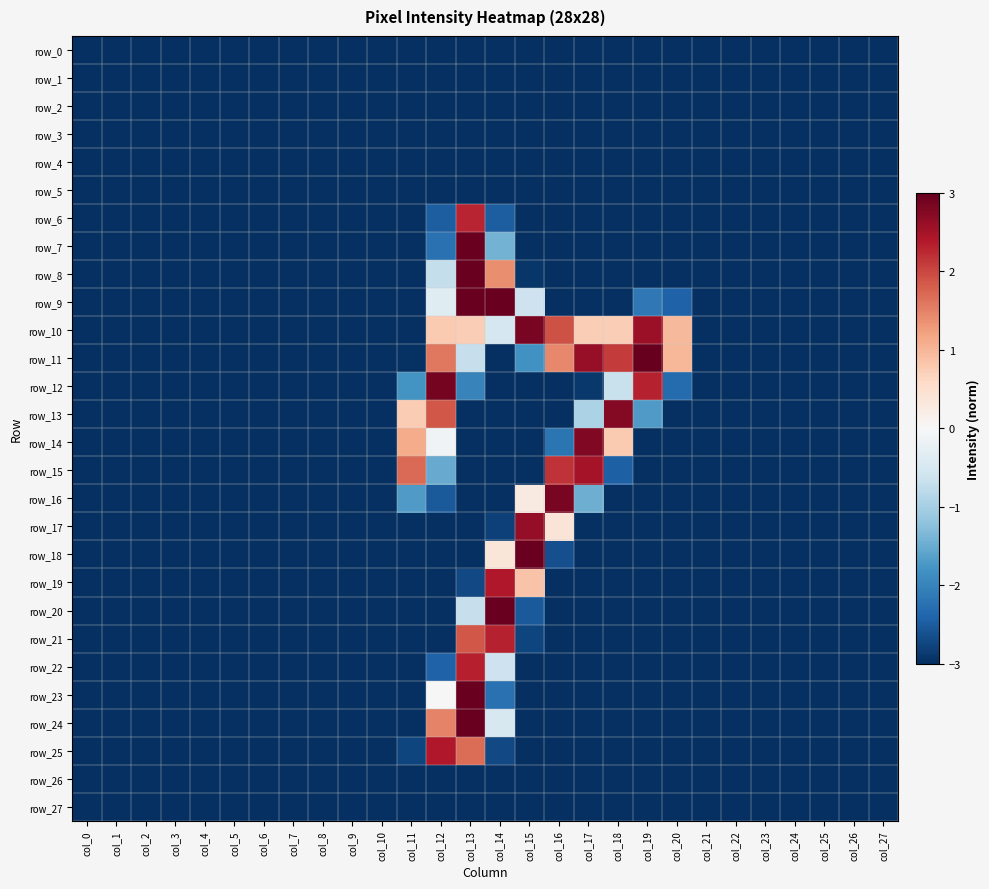

Reading left to right, what are all the values shown in this chart?

row_0: col_0=-3.0	col_1=-3.0	col_2=-3.0	col_3=-3.0	col_4=-3.0	col_5=-3.0	col_6=-3.0	col_7=-3.0	col_8=-3.0	col_9=-3.0	col_10=-3.0	col_11=-3.0	col_12=-3.0	col_13=-3.0	col_14=-3.0	col_15=-3.0	col_16=-3.0	col_17=-3.0	col_18=-3.0	col_19=-3.0	col_20=-3.0	col_21=-3.0	col_22=-3.0	col_23=-3.0	col_24=-3.0	col_25=-3.0	col_26=-3.0	col_27=-3.0
row_1: col_0=-3.0	col_1=-3.0	col_2=-3.0	col_3=-3.0	col_4=-3.0	col_5=-3.0	col_6=-3.0	col_7=-3.0	col_8=-3.0	col_9=-3.0	col_10=-3.0	col_11=-3.0	col_12=-3.0	col_13=-3.0	col_14=-3.0	col_15=-3.0	col_16=-3.0	col_17=-3.0	col_18=-3.0	col_19=-3.0	col_20=-3.0	col_21=-3.0	col_22=-3.0	col_23=-3.0	col_24=-3.0	col_25=-3.0	col_26=-3.0	col_27=-3.0
row_2: col_0=-3.0	col_1=-3.0	col_2=-3.0	col_3=-3.0	col_4=-3.0	col_5=-3.0	col_6=-3.0	col_7=-3.0	col_8=-3.0	col_9=-3.0	col_10=-3.0	col_11=-3.0	col_12=-3.0	col_13=-3.0	col_14=-3.0	col_15=-3.0	col_16=-3.0	col_17=-3.0	col_18=-3.0	col_19=-3.0	col_20=-3.0	col_21=-3.0	col_22=-3.0	col_23=-3.0	col_24=-3.0	col_25=-3.0	col_26=-3.0	col_27=-3.0
row_3: col_0=-3.0	col_1=-3.0	col_2=-3.0	col_3=-3.0	col_4=-3.0	col_5=-3.0	col_6=-3.0	col_7=-3.0	col_8=-3.0	col_9=-3.0	col_10=-3.0	col_11=-3.0	col_12=-3.0	col_13=-3.0	col_14=-3.0	col_15=-3.0	col_16=-3.0	col_17=-3.0	col_18=-3.0	col_19=-3.0	col_20=-3.0	col_21=-3.0	col_22=-3.0	col_23=-3.0	col_24=-3.0	col_25=-3.0	col_26=-3.0	col_27=-3.0
row_4: col_0=-3.0	col_1=-3.0	col_2=-3.0	col_3=-3.0	col_4=-3.0	col_5=-3.0	col_6=-3.0	col_7=-3.0	col_8=-3.0	col_9=-3.0	col_10=-3.0	col_11=-3.0	col_12=-3.0	col_13=-3.0	col_14=-3.0	col_15=-3.0	col_16=-3.0	col_17=-3.0	col_18=-3.0	col_19=-3.0	col_20=-3.0	col_21=-3.0	col_22=-3.0	col_23=-3.0	col_24=-3.0	col_25=-3.0	col_26=-3.0	col_27=-3.0
row_5: col_0=-3.0	col_1=-3.0	col_2=-3.0	col_3=-3.0	col_4=-3.0	col_5=-3.0	col_6=-3.0	col_7=-3.0	col_8=-3.0	col_9=-3.0	col_10=-3.0	col_11=-3.0	col_12=-3.0	col_13=-3.0	col_14=-3.0	col_15=-3.0	col_16=-3.0	col_17=-3.0	col_18=-3.0	col_19=-3.0	col_20=-3.0	col_21=-3.0	col_22=-3.0	col_23=-3.0	col_24=-3.0	col_25=-3.0	col_26=-3.0	col_27=-3.0
row_6: col_0=-3.0	col_1=-3.0	col_2=-3.0	col_3=-3.0	col_4=-3.0	col_5=-3.0	col_6=-3.0	col_7=-3.0	col_8=-3.0	col_9=-3.0	col_10=-3.0	col_11=-3.0	col_12=-2.5	col_13=2.3	col_14=-2.5	col_15=-3.0	col_16=-3.0	col_17=-3.0	col_18=-3.0	col_19=-3.0	col_20=-3.0	col_21=-3.0	col_22=-3.0	col_23=-3.0	col_24=-3.0	col_25=-3.0	col_26=-3.0	col_27=-3.0
row_7: col_0=-3.0	col_1=-3.0	col_2=-3.0	col_3=-3.0	col_4=-3.0	col_5=-3.0	col_6=-3.0	col_7=-3.0	col_8=-3.0	col_9=-3.0	col_10=-3.0	col_11=-3.0	col_12=-2.2	col_13=3.0	col_14=-1.4	col_15=-3.0	col_16=-3.0	col_17=-3.0	col_18=-3.0	col_19=-3.0	col_20=-3.0	col_21=-3.0	col_22=-3.0	col_23=-3.0	col_24=-3.0	col_25=-3.0	col_26=-3.0	col_27=-3.0
row_8: col_0=-3.0	col_1=-3.0	col_2=-3.0	col_3=-3.0	col_4=-3.0	col_5=-3.0	col_6=-3.0	col_7=-3.0	col_8=-3.0	col_9=-3.0	col_10=-3.0	col_11=-3.0	col_12=-0.7	col_13=3.0	col_14=1.4	col_15=-2.9	col_16=-3.0	col_17=-3.0	col_18=-3.0	col_19=-3.0	col_20=-3.0	col_21=-3.0	col_22=-3.0	col_23=-3.0	col_24=-3.0	col_25=-3.0	col_26=-3.0	col_27=-3.0
row_9: col_0=-3.0	col_1=-3.0	col_2=-3.0	col_3=-3.0	col_4=-3.0	col_5=-3.0	col_6=-3.0	col_7=-3.0	col_8=-3.0	col_9=-3.0	col_10=-3.0	col_11=-3.0	col_12=-0.4	col_13=3.0	col_14=3.0	col_15=-0.6	col_16=-3.0	col_17=-3.0	col_18=-3.0	col_19=-2.2	col_20=-2.4	col_21=-3.0	col_22=-3.0	col_23=-3.0	col_24=-3.0	col_25=-3.0	col_26=-3.0	col_27=-3.0
row_10: col_0=-3.0	col_1=-3.0	col_2=-3.0	col_3=-3.0	col_4=-3.0	col_5=-3.0	col_6=-3.0	col_7=-3.0	col_8=-3.0	col_9=-3.0	col_10=-3.0	col_11=-3.0	col_12=0.8	col_13=0.7	col_14=-0.5	col_15=2.9	col_16=1.9	col_17=0.7	col_18=0.7	col_19=2.6	col_20=1.0	col_21=-3.0	col_22=-3.0	col_23=-3.0	col_24=-3.0	col_25=-3.0	col_26=-3.0	col_27=-3.0
row_11: col_0=-3.0	col_1=-3.0	col_2=-3.0	col_3=-3.0	col_4=-3.0	col_5=-3.0	col_6=-3.0	col_7=-3.0	col_8=-3.0	col_9=-3.0	col_10=-3.0	col_11=-3.0	col_12=1.6	col_13=-0.7	col_14=-3.0	col_15=-1.8	col_16=1.4	col_17=2.6	col_18=2.1	col_19=3.0	col_20=1.0	col_21=-3.0	col_22=-3.0	col_23=-3.0	col_24=-3.0	col_25=-3.0	col_26=-3.0	col_27=-3.0
row_12: col_0=-3.0	col_1=-3.0	col_2=-3.0	col_3=-3.0	col_4=-3.0	col_5=-3.0	col_6=-3.0	col_7=-3.0	col_8=-3.0	col_9=-3.0	col_10=-3.0	col_11=-1.8	col_12=2.9	col_13=-2.0	col_14=-3.0	col_15=-3.0	col_16=-3.0	col_17=-2.9	col_18=-0.7	col_19=2.3	col_20=-2.3	col_21=-3.0	col_22=-3.0	col_23=-3.0	col_24=-3.0	col_25=-3.0	col_26=-3.0	col_27=-3.0
row_13: col_0=-3.0	col_1=-3.0	col_2=-3.0	col_3=-3.0	col_4=-3.0	col_5=-3.0	col_6=-3.0	col_7=-3.0	col_8=-3.0	col_9=-3.0	col_10=-3.0	col_11=0.8	col_12=1.9	col_13=-3.0	col_14=-3.0	col_15=-3.0	col_16=-3.0	col_17=-1.0	col_18=2.8	col_19=-1.7	col_20=-3.0	col_21=-3.0	col_22=-3.0	col_23=-3.0	col_24=-3.0	col_25=-3.0	col_26=-3.0	col_27=-3.0
row_14: col_0=-3.0	col_1=-3.0	col_2=-3.0	col_3=-3.0	col_4=-3.0	col_5=-3.0	col_6=-3.0	col_7=-3.0	col_8=-3.0	col_9=-3.0	col_10=-3.0	col_11=1.1	col_12=-0.1	col_13=-3.0	col_14=-3.0	col_15=-3.0	col_16=-2.2	col_17=2.8	col_18=0.8	col_19=-3.0	col_20=-3.0	col_21=-3.0	col_22=-3.0	col_23=-3.0	col_24=-3.0	col_25=-3.0	col_26=-3.0	col_27=-3.0
row_15: col_0=-3.0	col_1=-3.0	col_2=-3.0	col_3=-3.0	col_4=-3.0	col_5=-3.0	col_6=-3.0	col_7=-3.0	col_8=-3.0	col_9=-3.0	col_10=-3.0	col_11=1.7	col_12=-1.5	col_13=-3.0	col_14=-3.0	col_15=-3.0	col_16=2.2	col_17=2.5	col_18=-2.5	col_19=-3.0	col_20=-3.0	col_21=-3.0	col_22=-3.0	col_23=-3.0	col_24=-3.0	col_25=-3.0	col_26=-3.0	col_27=-3.0
row_16: col_0=-3.0	col_1=-3.0	col_2=-3.0	col_3=-3.0	col_4=-3.0	col_5=-3.0	col_6=-3.0	col_7=-3.0	col_8=-3.0	col_9=-3.0	col_10=-3.0	col_11=-1.7	col_12=-2.5	col_13=-3.0	col_14=-3.0	col_15=0.3	col_16=2.9	col_17=-1.5	col_18=-3.0	col_19=-3.0	col_20=-3.0	col_21=-3.0	col_22=-3.0	col_23=-3.0	col_24=-3.0	col_25=-3.0	col_26=-3.0	col_27=-3.0
row_17: col_0=-3.0	col_1=-3.0	col_2=-3.0	col_3=-3.0	col_4=-3.0	col_5=-3.0	col_6=-3.0	col_7=-3.0	col_8=-3.0	col_9=-3.0	col_10=-3.0	col_11=-3.0	col_12=-3.0	col_13=-3.0	col_14=-2.8	col_15=2.6	col_16=0.4	col_17=-3.0	col_18=-3.0	col_19=-3.0	col_20=-3.0	col_21=-3.0	col_22=-3.0	col_23=-3.0	col_24=-3.0	col_25=-3.0	col_26=-3.0	col_27=-3.0
row_18: col_0=-3.0	col_1=-3.0	col_2=-3.0	col_3=-3.0	col_4=-3.0	col_5=-3.0	col_6=-3.0	col_7=-3.0	col_8=-3.0	col_9=-3.0	col_10=-3.0	col_11=-3.0	col_12=-3.0	col_13=-3.0	col_14=0.4	col_15=3.0	col_16=-2.6	col_17=-3.0	col_18=-3.0	col_19=-3.0	col_20=-3.0	col_21=-3.0	col_22=-3.0	col_23=-3.0	col_24=-3.0	col_25=-3.0	col_26=-3.0	col_27=-3.0
row_19: col_0=-3.0	col_1=-3.0	col_2=-3.0	col_3=-3.0	col_4=-3.0	col_5=-3.0	col_6=-3.0	col_7=-3.0	col_8=-3.0	col_9=-3.0	col_10=-3.0	col_11=-3.0	col_12=-3.0	col_13=-2.7	col_14=2.4	col_15=0.9	col_16=-3.0	col_17=-3.0	col_18=-3.0	col_19=-3.0	col_20=-3.0	col_21=-3.0	col_22=-3.0	col_23=-3.0	col_24=-3.0	col_25=-3.0	col_26=-3.0	col_27=-3.0
row_20: col_0=-3.0	col_1=-3.0	col_2=-3.0	col_3=-3.0	col_4=-3.0	col_5=-3.0	col_6=-3.0	col_7=-3.0	col_8=-3.0	col_9=-3.0	col_10=-3.0	col_11=-3.0	col_12=-3.0	col_13=-0.7	col_14=3.0	col_15=-2.5	col_16=-3.0	col_17=-3.0	col_18=-3.0	col_19=-3.0	col_20=-3.0	col_21=-3.0	col_22=-3.0	col_23=-3.0	col_24=-3.0	col_25=-3.0	col_26=-3.0	col_27=-3.0
row_21: col_0=-3.0	col_1=-3.0	col_2=-3.0	col_3=-3.0	col_4=-3.0	col_5=-3.0	col_6=-3.0	col_7=-3.0	col_8=-3.0	col_9=-3.0	col_10=-3.0	col_11=-3.0	col_12=-3.0	col_13=1.9	col_14=2.3	col_15=-2.8	col_16=-3.0	col_17=-3.0	col_18=-3.0	col_19=-3.0	col_20=-3.0	col_21=-3.0	col_22=-3.0	col_23=-3.0	col_24=-3.0	col_25=-3.0	col_26=-3.0	col_27=-3.0
row_22: col_0=-3.0	col_1=-3.0	col_2=-3.0	col_3=-3.0	col_4=-3.0	col_5=-3.0	col_6=-3.0	col_7=-3.0	col_8=-3.0	col_9=-3.0	col_10=-3.0	col_11=-3.0	col_12=-2.4	col_13=2.3	col_14=-0.6	col_15=-3.0	col_16=-3.0	col_17=-3.0	col_18=-3.0	col_19=-3.0	col_20=-3.0	col_21=-3.0	col_22=-3.0	col_23=-3.0	col_24=-3.0	col_25=-3.0	col_26=-3.0	col_27=-3.0
row_23: col_0=-3.0	col_1=-3.0	col_2=-3.0	col_3=-3.0	col_4=-3.0	col_5=-3.0	col_6=-3.0	col_7=-3.0	col_8=-3.0	col_9=-3.0	col_10=-3.0	col_11=-3.0	col_12=-0.0	col_13=3.0	col_14=-2.2	col_15=-3.0	col_16=-3.0	col_17=-3.0	col_18=-3.0	col_19=-3.0	col_20=-3.0	col_21=-3.0	col_22=-3.0	col_23=-3.0	col_24=-3.0	col_25=-3.0	col_26=-3.0	col_27=-3.0
row_24: col_0=-3.0	col_1=-3.0	col_2=-3.0	col_3=-3.0	col_4=-3.0	col_5=-3.0	col_6=-3.0	col_7=-3.0	col_8=-3.0	col_9=-3.0	col_10=-3.0	col_11=-3.0	col_12=1.5	col_13=3.0	col_14=-0.5	col_15=-3.0	col_16=-3.0	col_17=-3.0	col_18=-3.0	col_19=-3.0	col_20=-3.0	col_21=-3.0	col_22=-3.0	col_23=-3.0	col_24=-3.0	col_25=-3.0	col_26=-3.0	col_27=-3.0
row_25: col_0=-3.0	col_1=-3.0	col_2=-3.0	col_3=-3.0	col_4=-3.0	col_5=-3.0	col_6=-3.0	col_7=-3.0	col_8=-3.0	col_9=-3.0	col_10=-3.0	col_11=-2.8	col_12=2.4	col_13=1.7	col_14=-2.7	col_15=-3.0	col_16=-3.0	col_17=-3.0	col_18=-3.0	col_19=-3.0	col_20=-3.0	col_21=-3.0	col_22=-3.0	col_23=-3.0	col_24=-3.0	col_25=-3.0	col_26=-3.0	col_27=-3.0
row_26: col_0=-3.0	col_1=-3.0	col_2=-3.0	col_3=-3.0	col_4=-3.0	col_5=-3.0	col_6=-3.0	col_7=-3.0	col_8=-3.0	col_9=-3.0	col_10=-3.0	col_11=-3.0	col_12=-3.0	col_13=-3.0	col_14=-3.0	col_15=-3.0	col_16=-3.0	col_17=-3.0	col_18=-3.0	col_19=-3.0	col_20=-3.0	col_21=-3.0	col_22=-3.0	col_23=-3.0	col_24=-3.0	col_25=-3.0	col_26=-3.0	col_27=-3.0
row_27: col_0=-3.0	col_1=-3.0	col_2=-3.0	col_3=-3.0	col_4=-3.0	col_5=-3.0	col_6=-3.0	col_7=-3.0	col_8=-3.0	col_9=-3.0	col_10=-3.0	col_11=-3.0	col_12=-3.0	col_13=-3.0	col_14=-3.0	col_15=-3.0	col_16=-3.0	col_17=-3.0	col_18=-3.0	col_19=-3.0	col_20=-3.0	col_21=-3.0	col_22=-3.0	col_23=-3.0	col_24=-3.0	col_25=-3.0	col_26=-3.0	col_27=-3.0